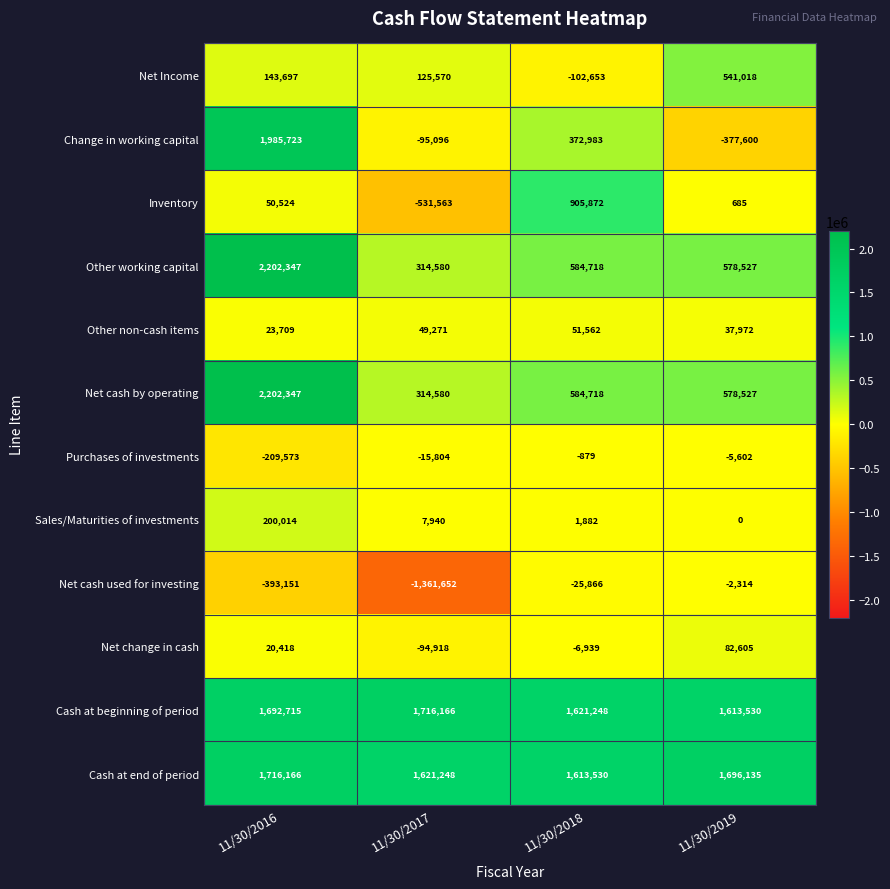

Rank the categories by Inventory value from highest to lowest.

11/30/2018, 11/30/2016, 11/30/2019, 11/30/2017